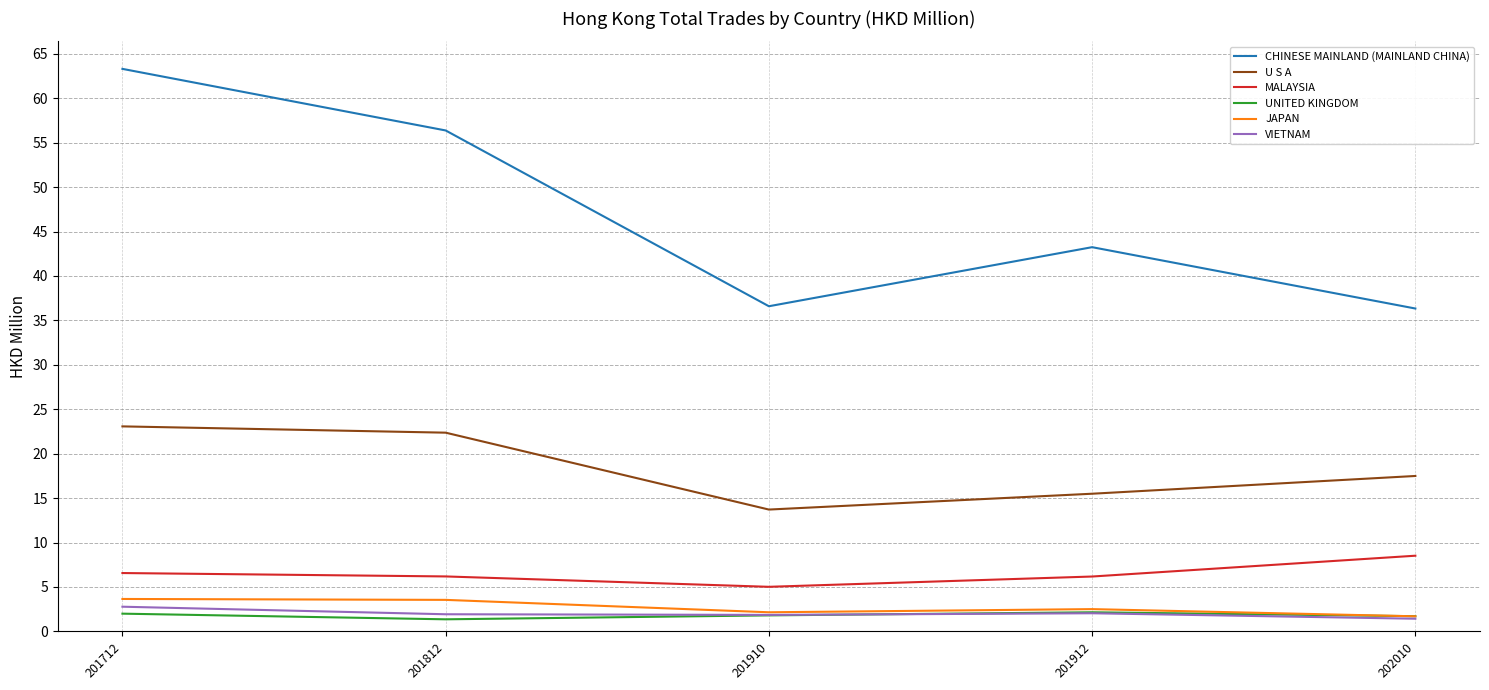

The value of MALAYSIA at 201910 is 1.1. True or false?

False